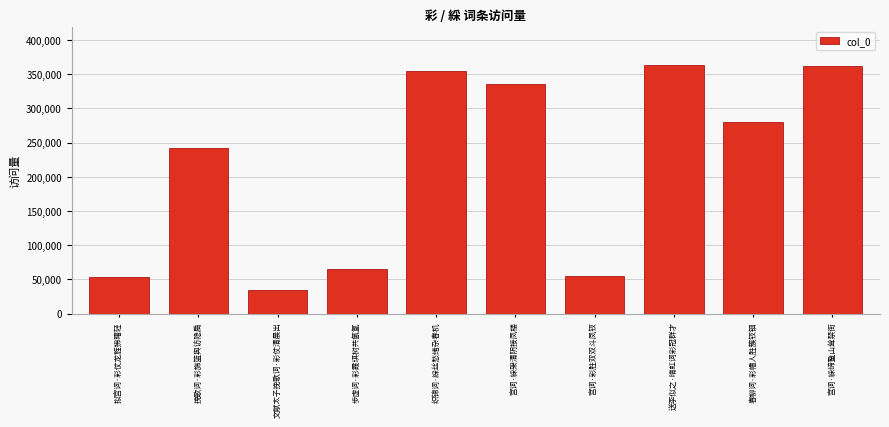

What is the value of the 5th bar from the left?

354259